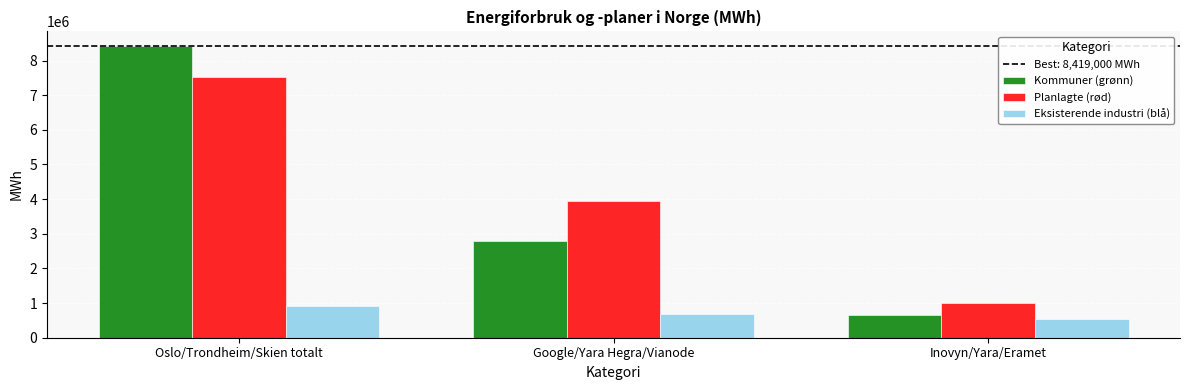

How many data points does each series have?

3